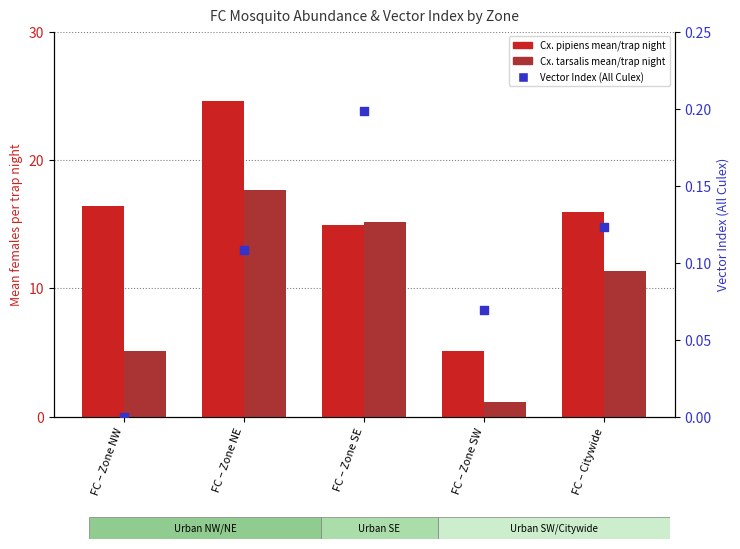

Which series reaches the maximum Y coordinate?

Cx. pipiens